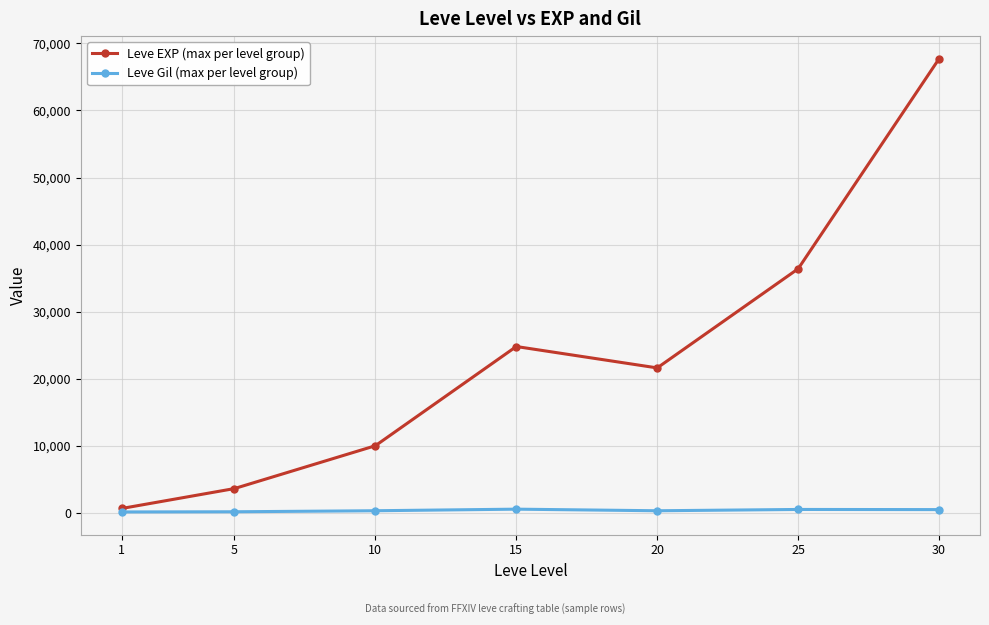

True or false: Leve Gil (max per level group) has more than 0 points higher than both neighbors.

True